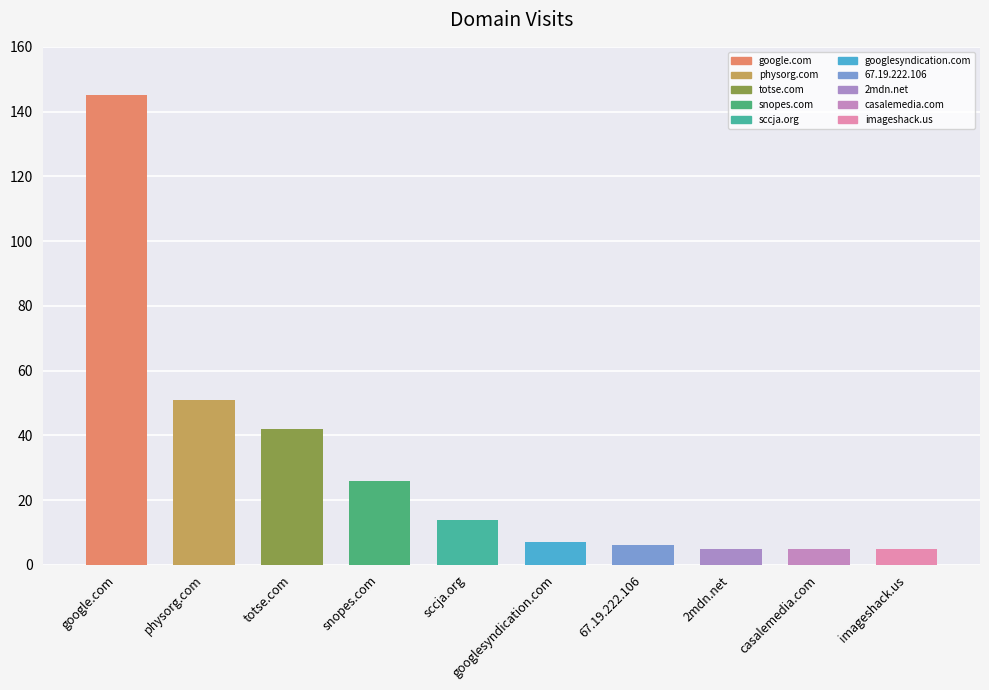

What is the value of the 10th bar from the left?

5